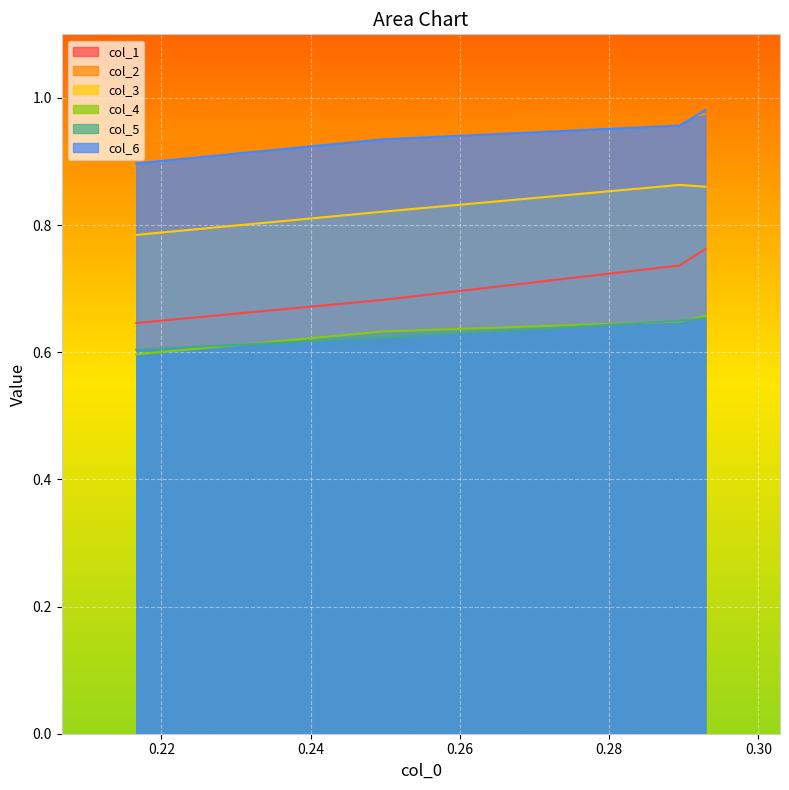

Which series has the largest range (max minus min)?

col_1